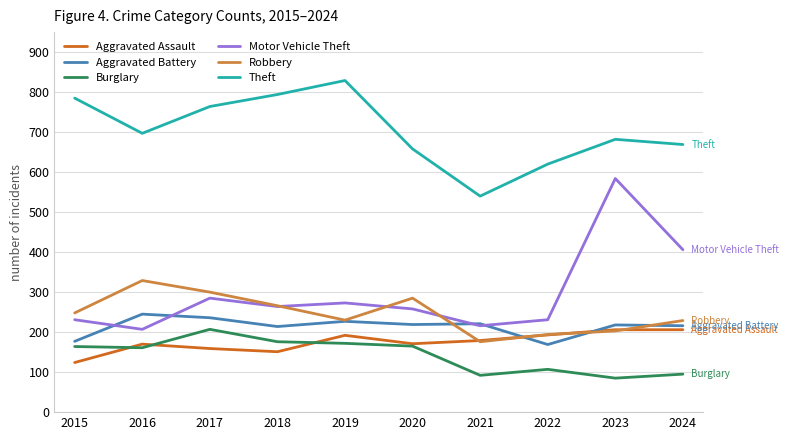

What is the maximum value for Motor Vehicle Theft?

584